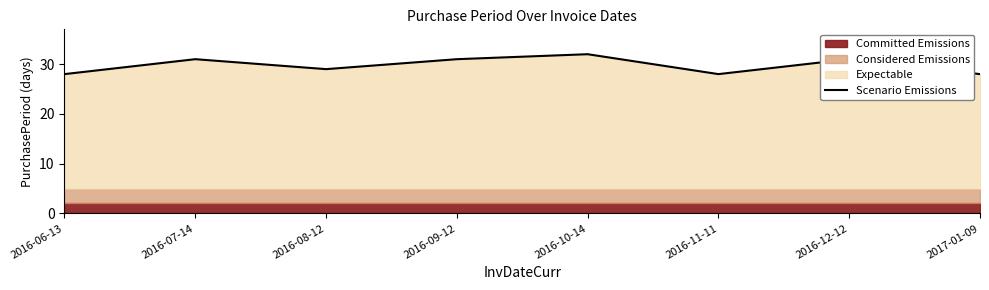

How many values exceed 31?

1